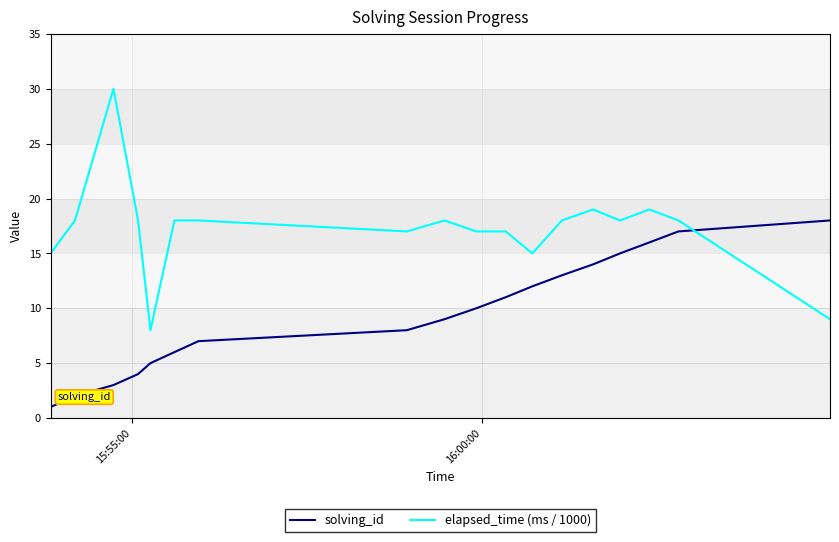

Which series has the largest range (max minus min)?

elapsed_time (ms / 1000)